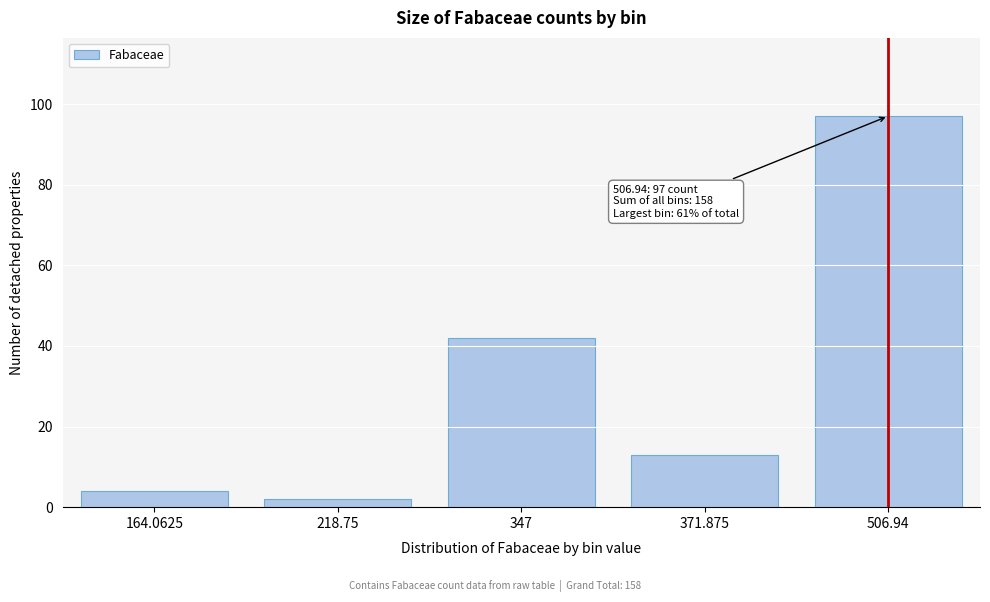

Reading left to right, extract all data points from this chart.

164.0625=4	218.75=2	347=42	371.875=13	506.94=97